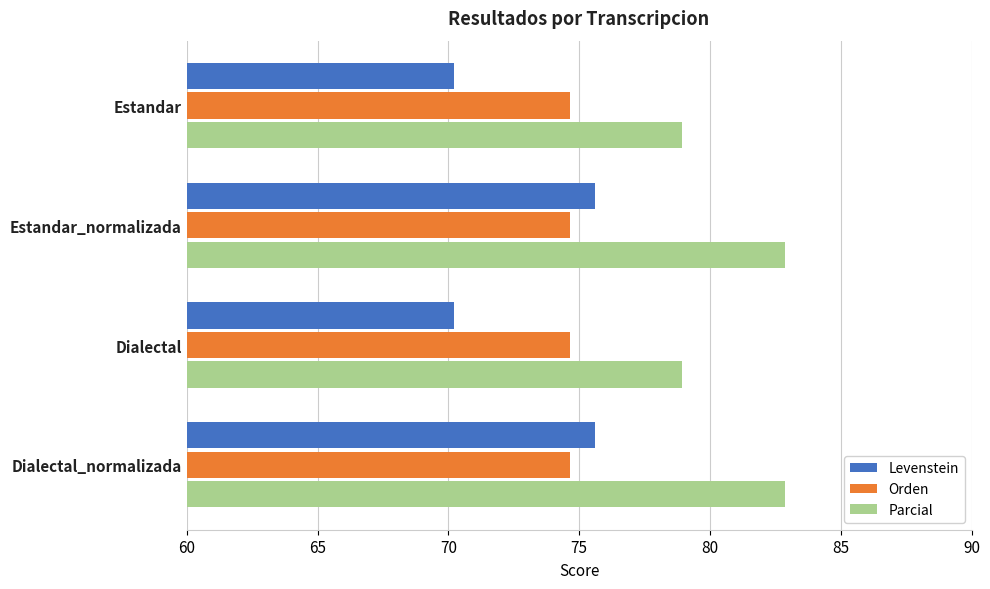

What is the highest value of the Levenstein series?

75.6